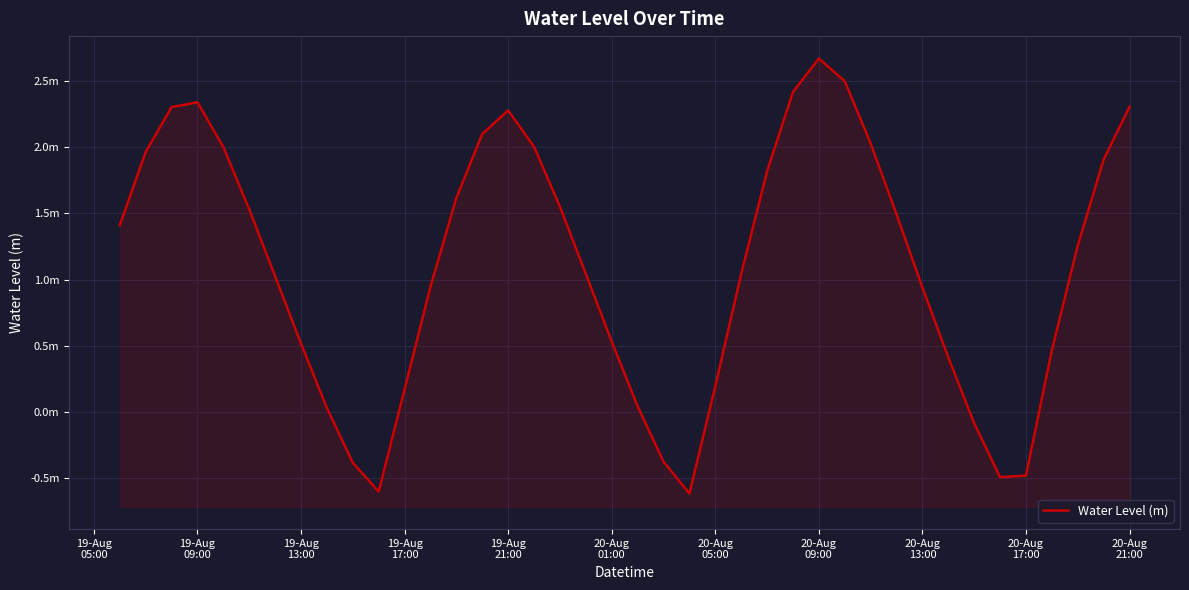

How many data points are less than 1?

17